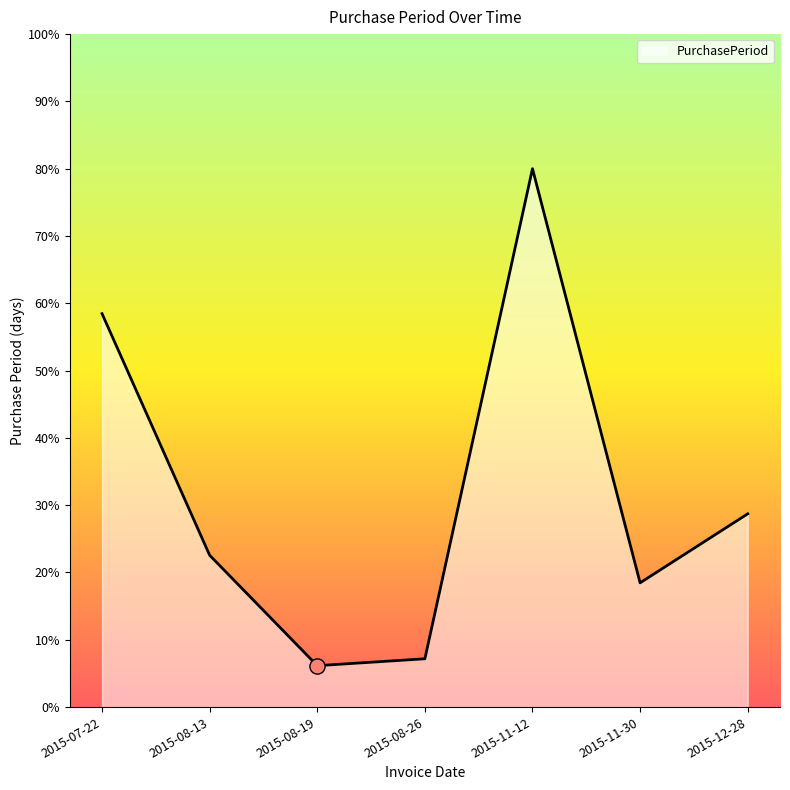

Approximately how many times larger is the value at 2015-12-28 compared to 2015-08-19?

4.7